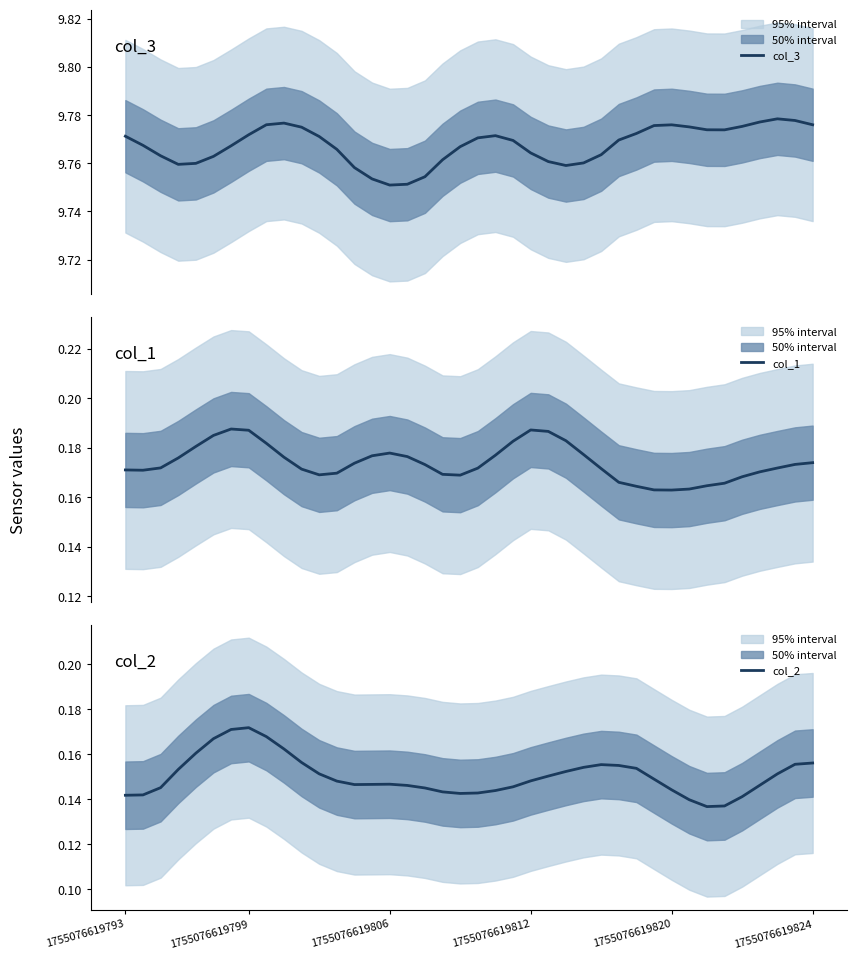

True or false: col_2 and col_1 intersect in this chart.

False